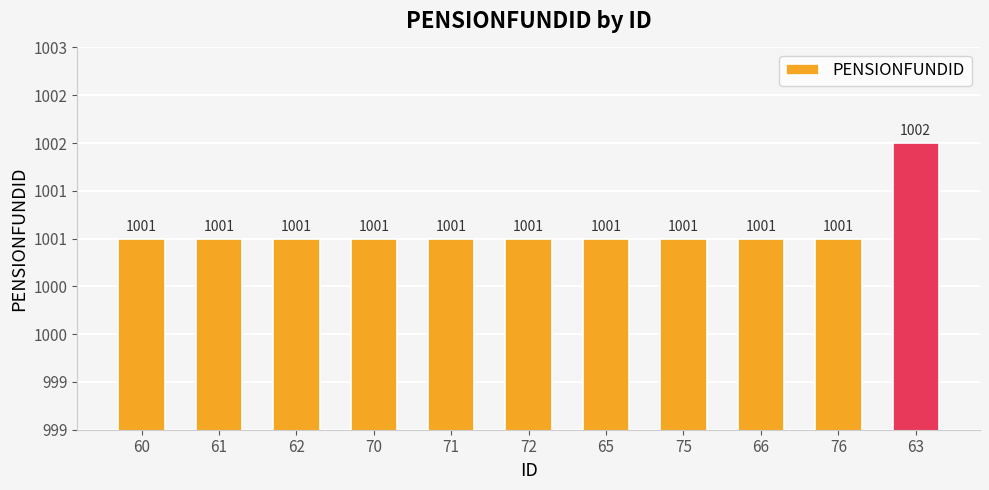

The chart shows a value of 1001 at 70. True or false?

True